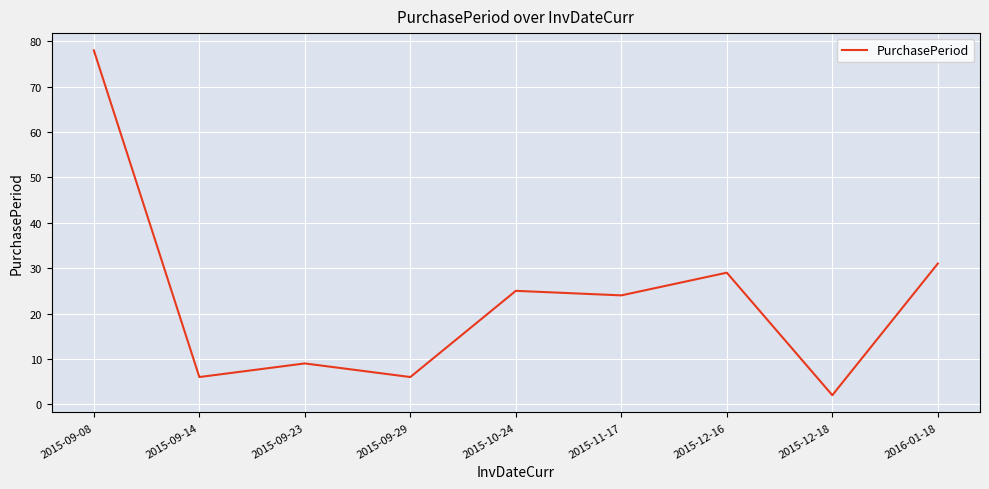

How many interior local valleys (lower than both neighbors) does the data have?

4